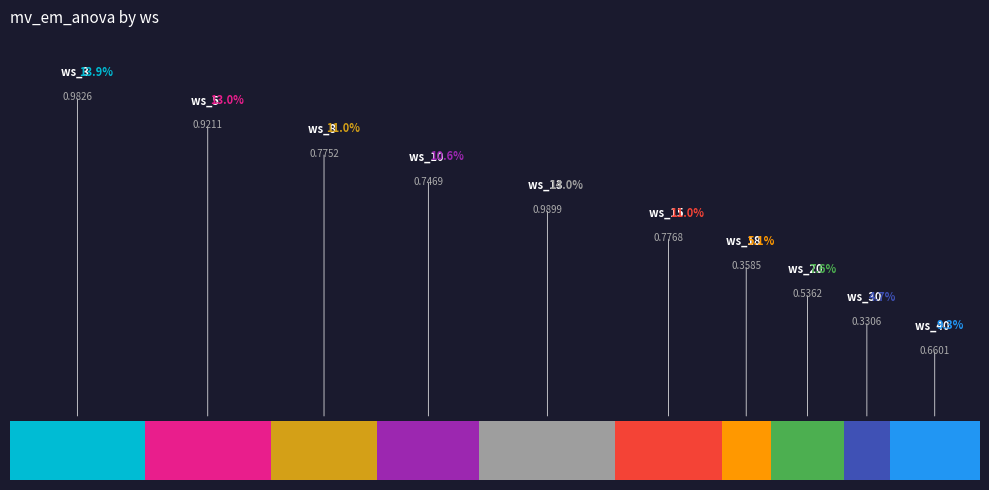

True or false: ws_8 accounts for 1% of the total.

False